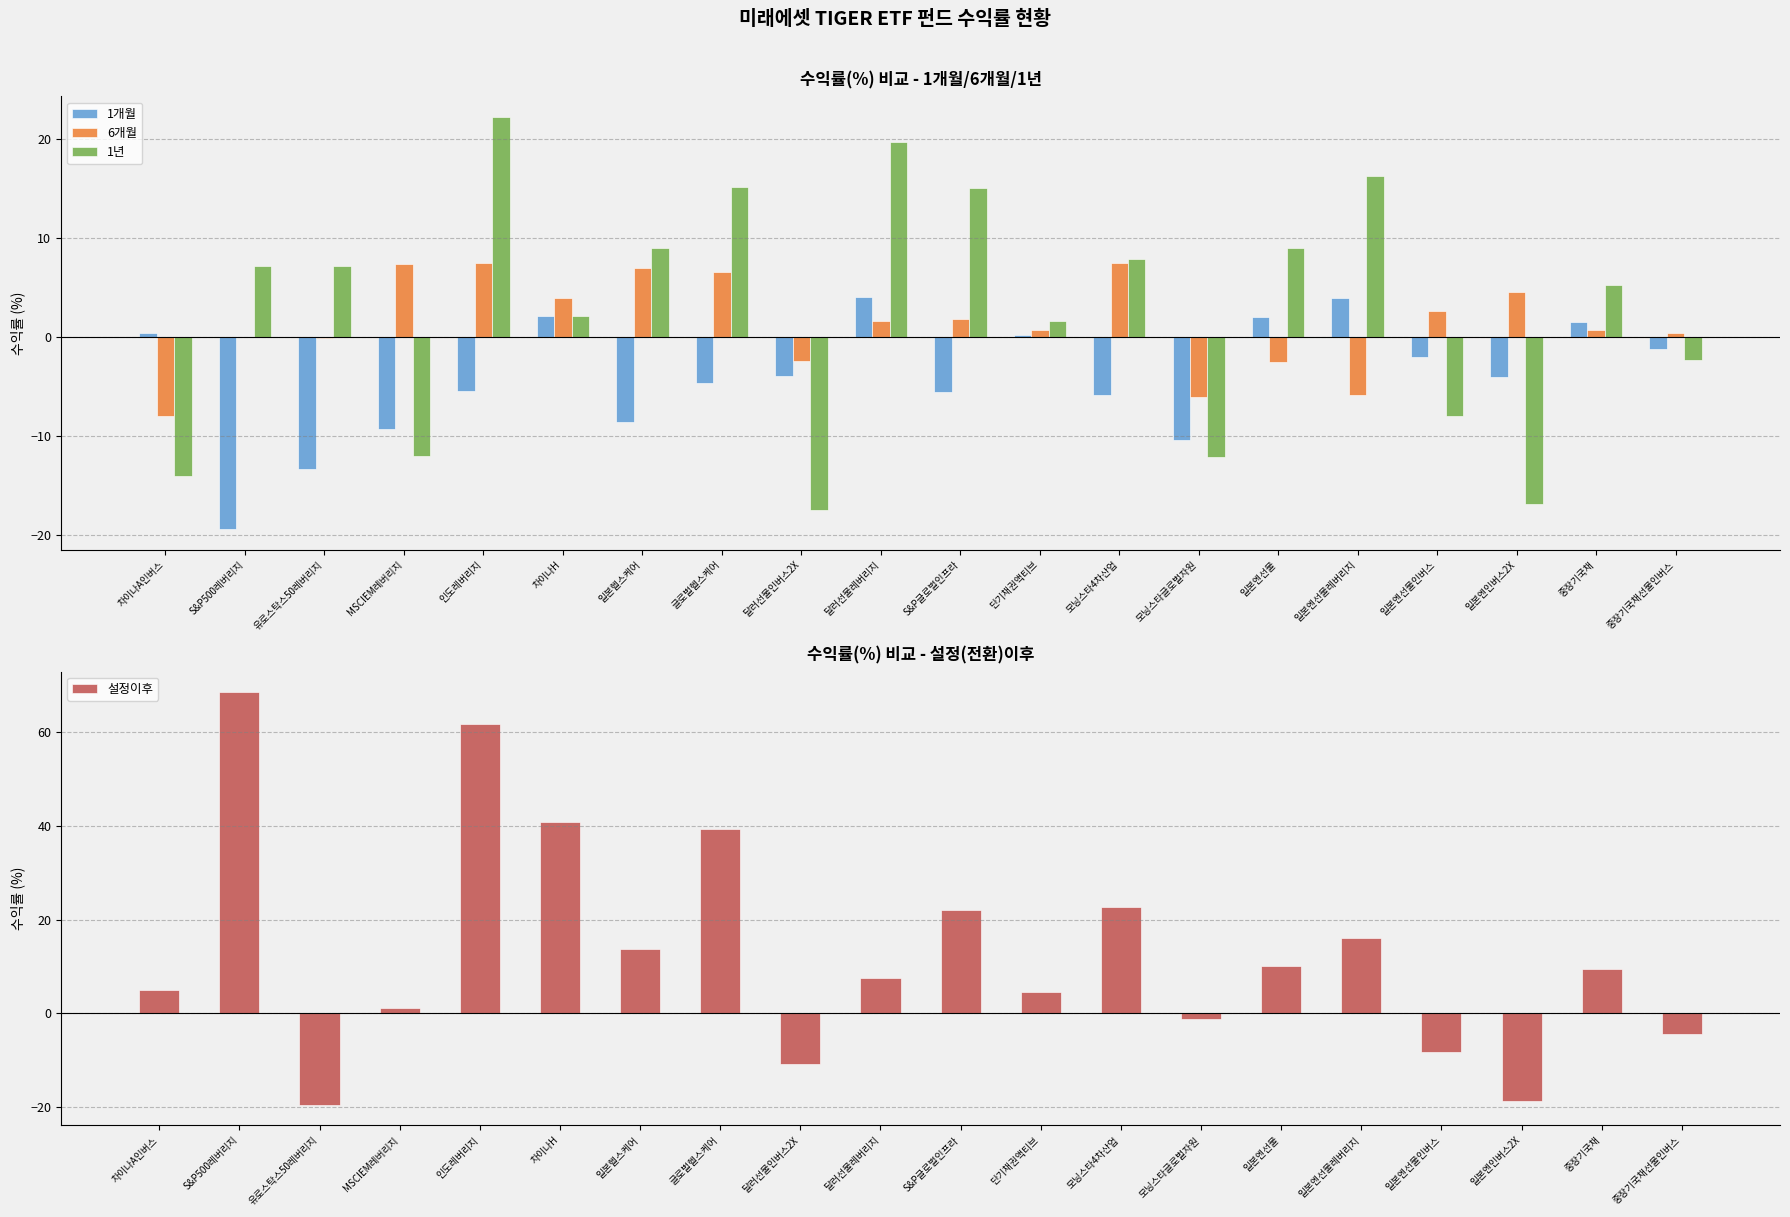

Reading left to right, what are all the values shown in this chart?

1개월: 0.4	-19.4	-13.4	-9.3	-5.5	2.0	-8.6	-4.7	-4.0	4.0	-5.5	0.1	-5.9	-10.4	2.0	3.9	-2.0	-4.1	1.4	-1.2
6개월: -8.0	0.0	-0.1	7.4	7.5	3.9	6.9	6.6	-2.4	1.6	1.8	0.7	7.5	-6.1	-2.5	-5.9	2.6	4.5	0.7	0.4
1년: -14.1	7.1	7.2	-12.0	22.2	2.0	8.9	15.1	-17.5	19.7	15.1	1.6	7.9	-12.1	9.0	16.2	-8.0	-16.9	5.2	-2.4
설정이후: 4.9	68.5	-19.5	1.2	61.7	40.7	13.7	39.2	-10.8	7.5	21.9	4.5	22.7	-1.2	10.1	15.9	-8.2	-18.8	9.4	-4.4